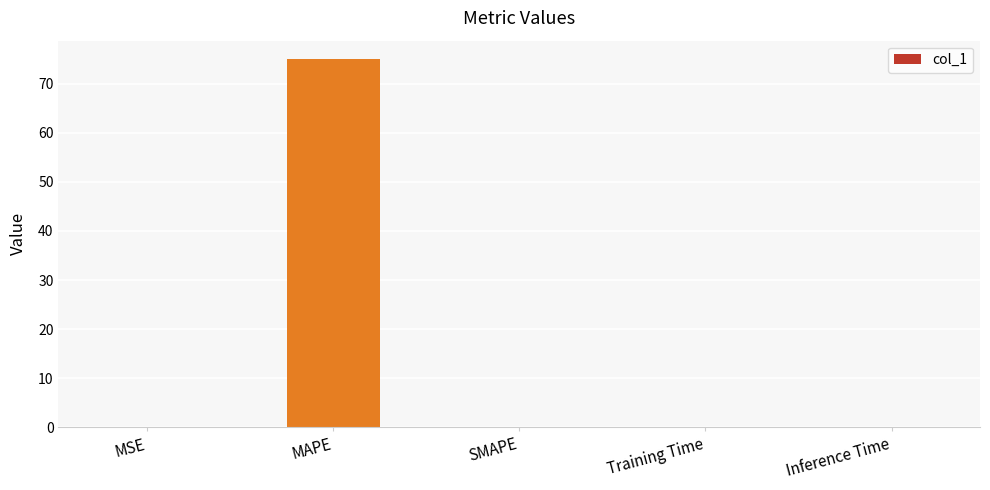

The chart shows a value of 75.1 at MAPE. True or false?

True